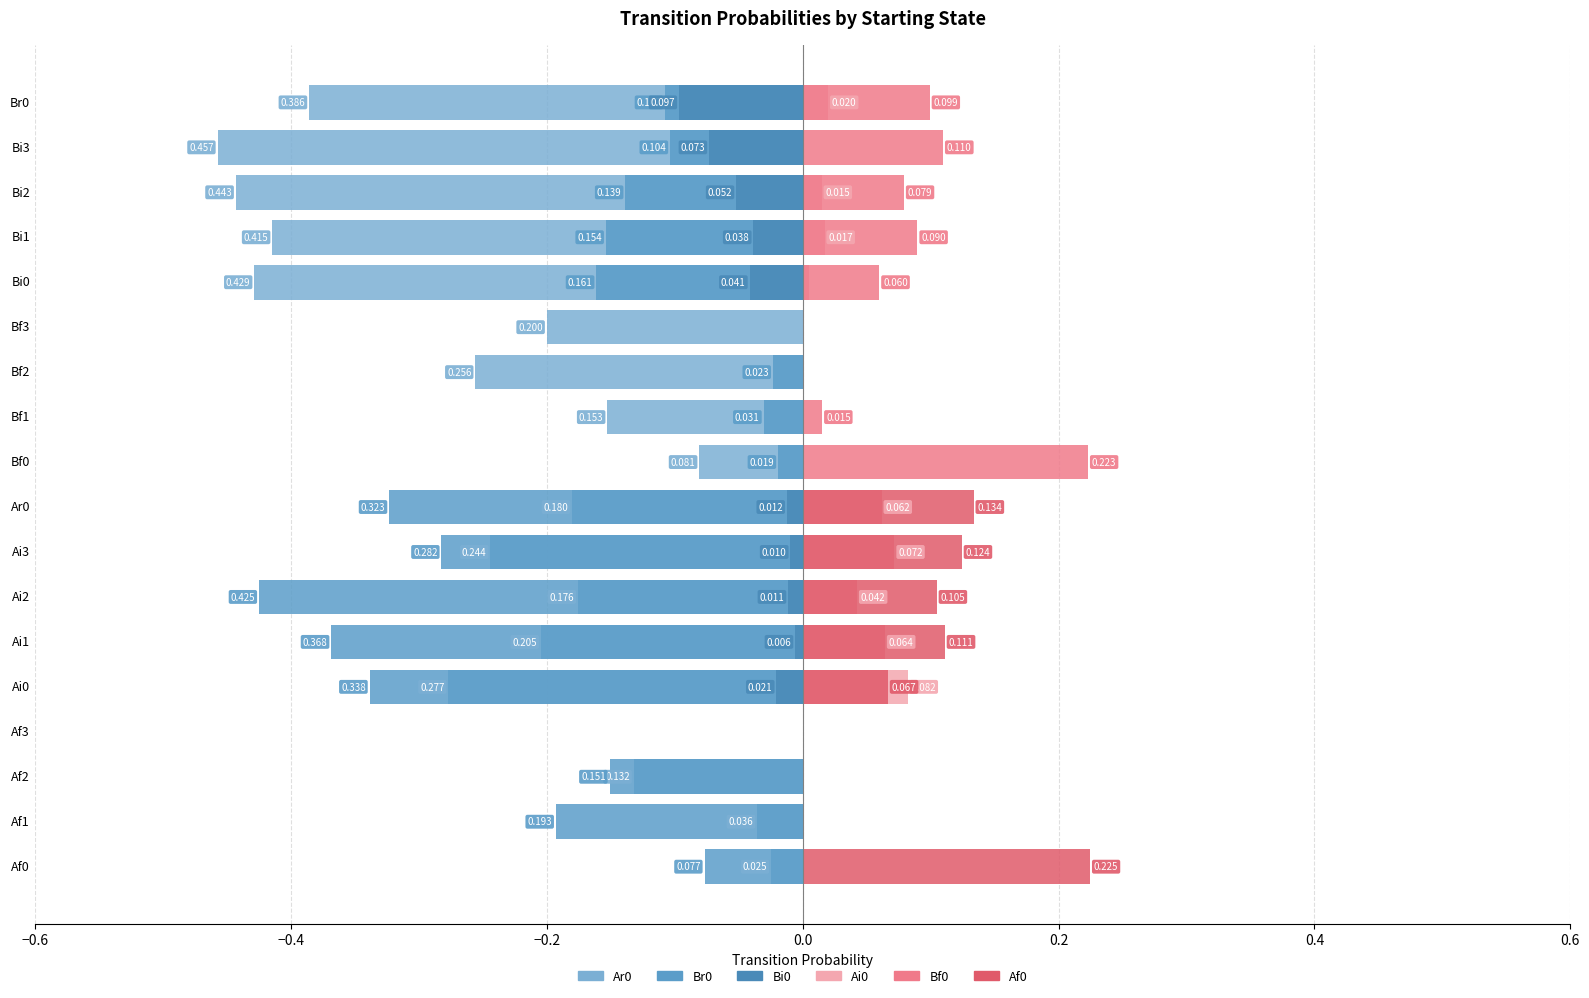

True or false: Bi0 has a value of -0.0 at Ai2.

False